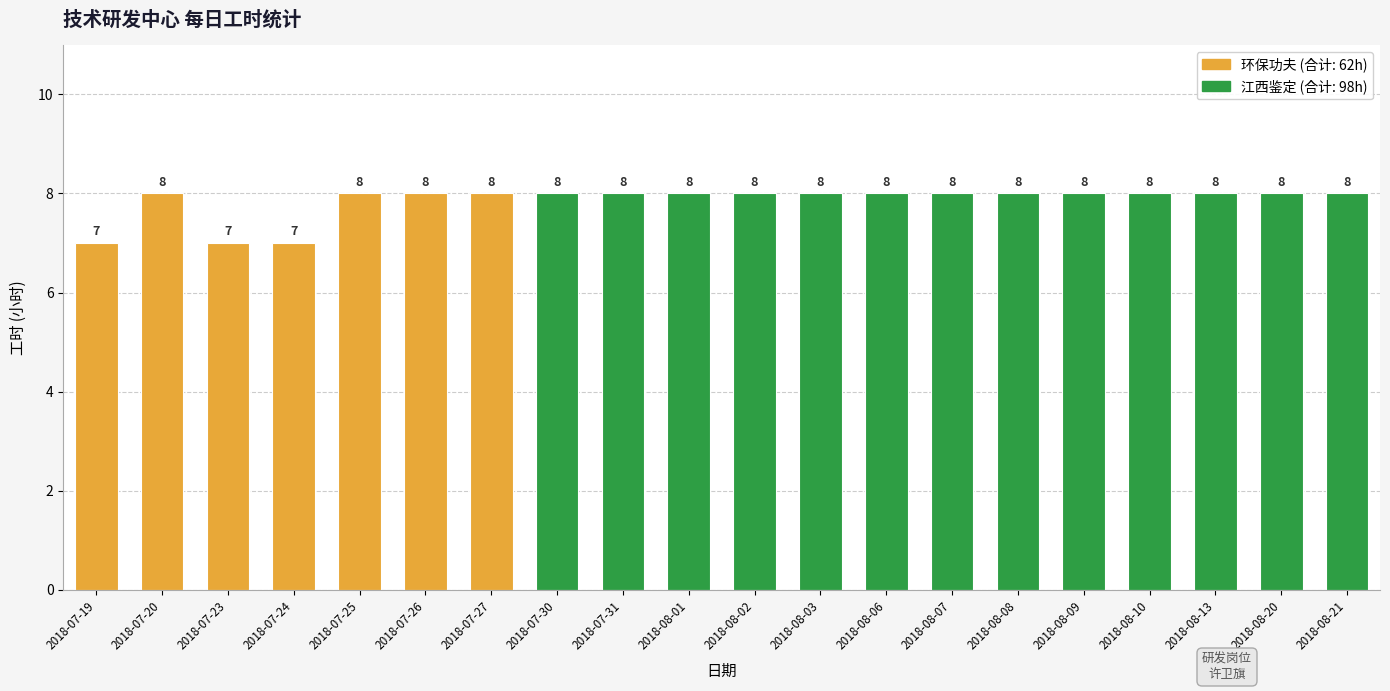

Reading left to right, transcribe all the data shown in this chart.

7	8	7	7	8	8	8	8	8	8	8	8	8	8	8	8	8	8	8	8